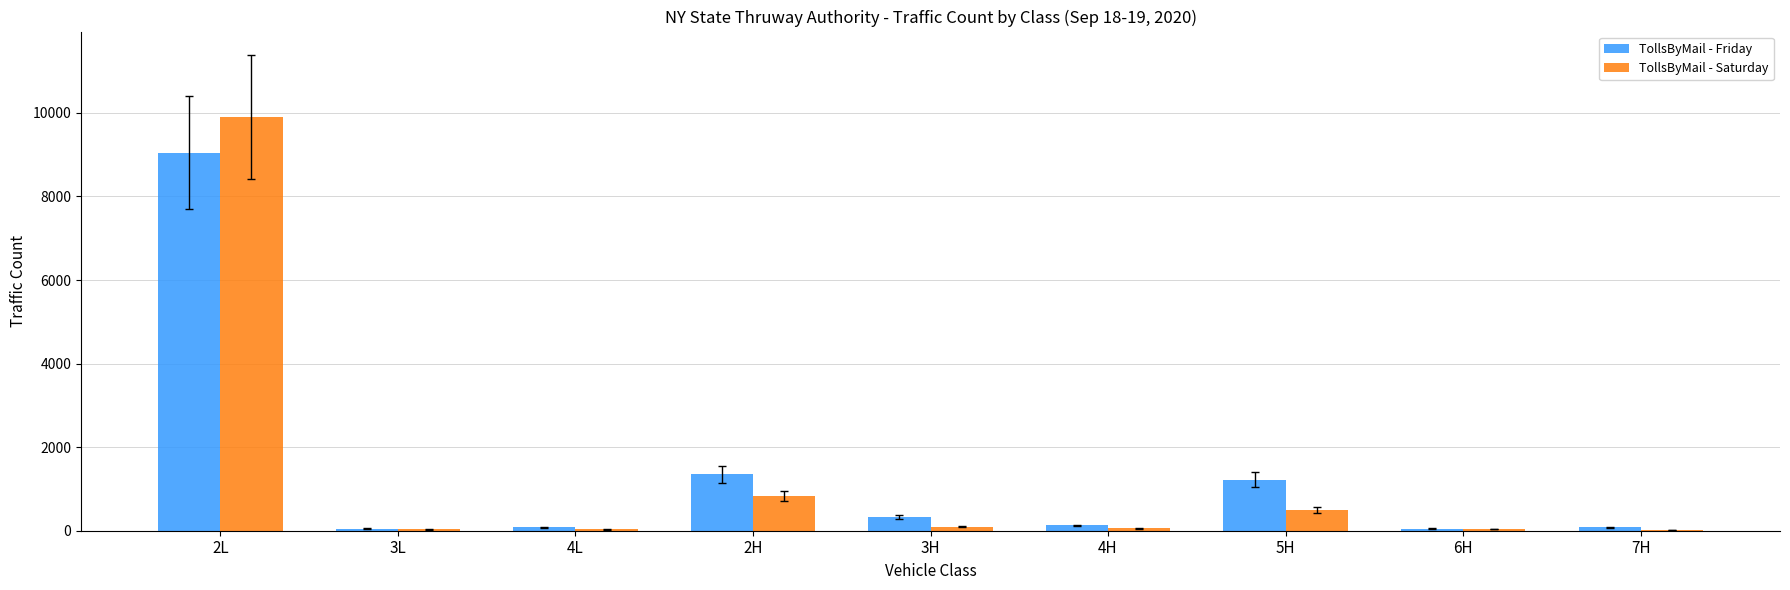

How many groups of bars are there?

9